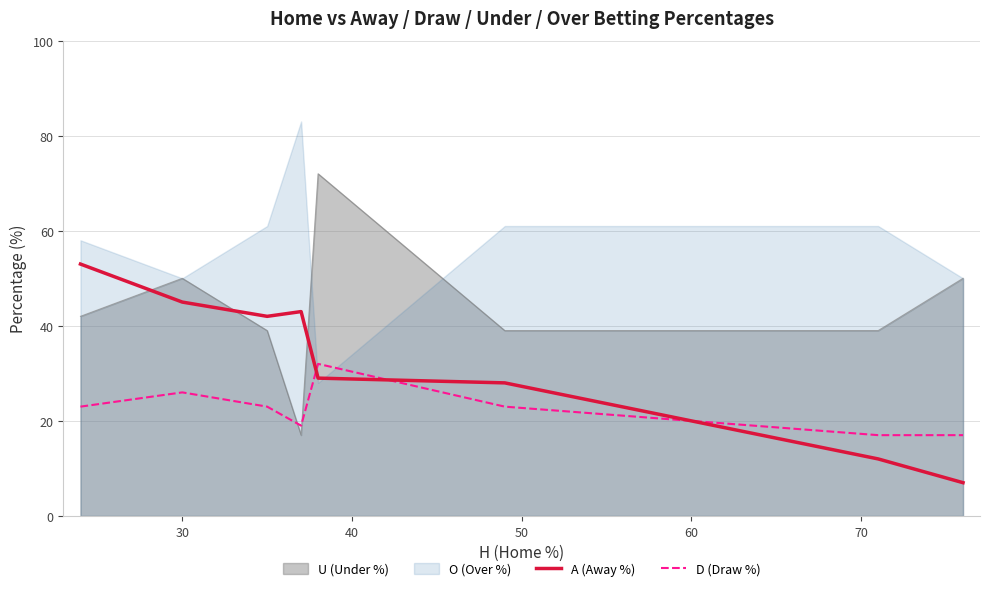

How many lines are shown in the chart?

2